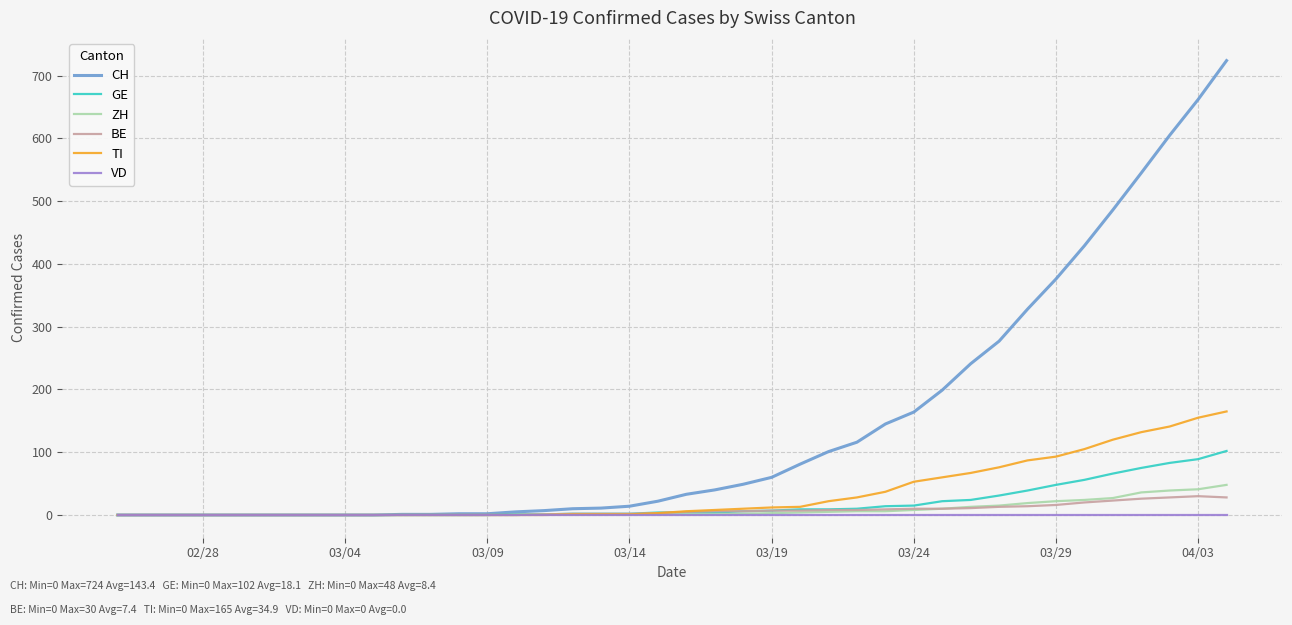

Which series has the largest total across all categories?

CH